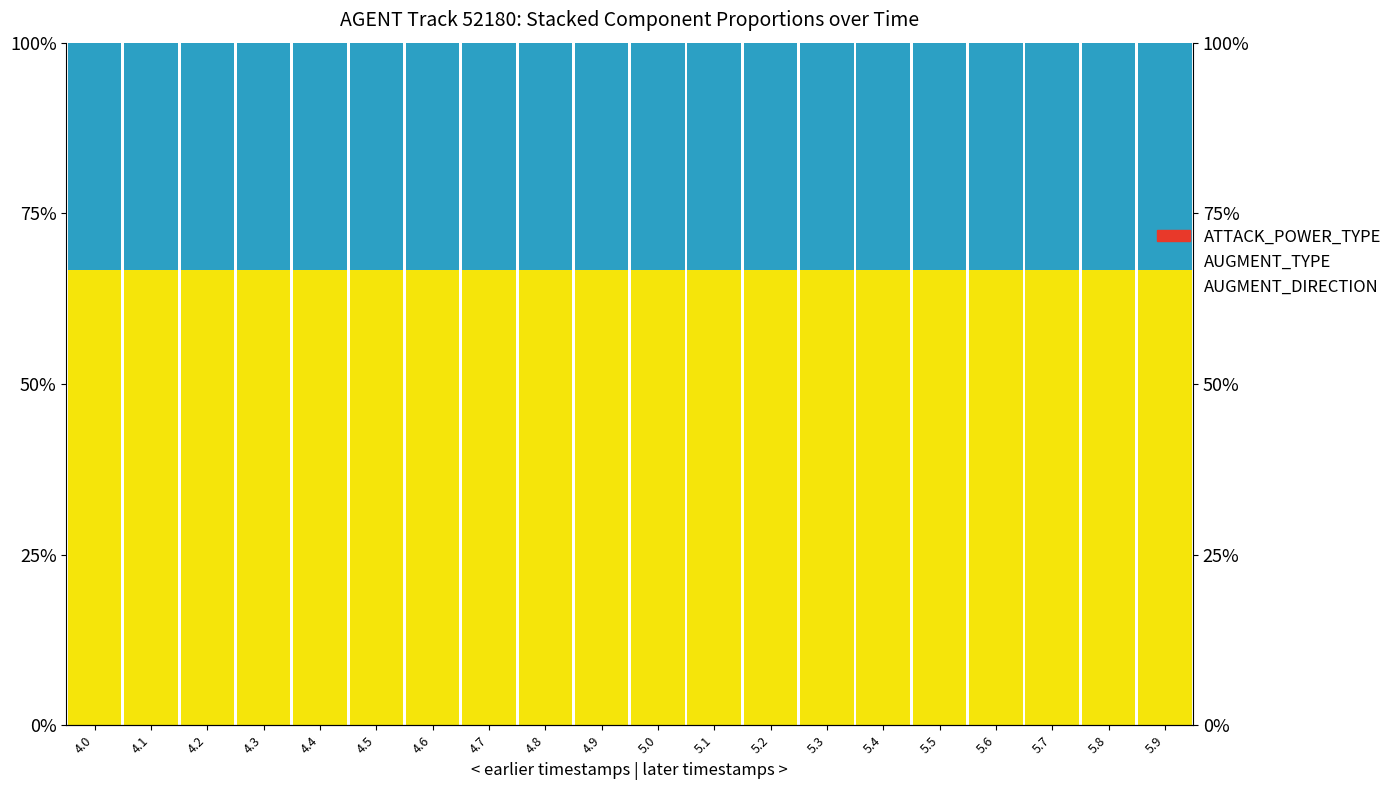

Reading left to right, transcribe all the data shown in this chart.

AUGMENT_DIRECTION: 66.7	66.7	66.7	66.7	66.7	66.7	66.7	66.7	66.7	66.7	66.7	66.7	66.7	66.7	66.7	66.7	66.7	66.7	66.7	66.7
AUGMENT_TYPE: 33.3	33.3	33.3	33.3	33.3	33.3	33.3	33.3	33.3	33.3	33.3	33.3	33.3	33.3	33.3	33.3	33.3	33.3	33.3	33.3
ATTACK_POWER_TYPE: 0.0	0.0	0.0	0.0	0.0	0.0	0.0	0.0	0.0	0.0	0.0	0.0	0.0	0.0	0.0	0.0	0.0	0.0	0.0	0.0